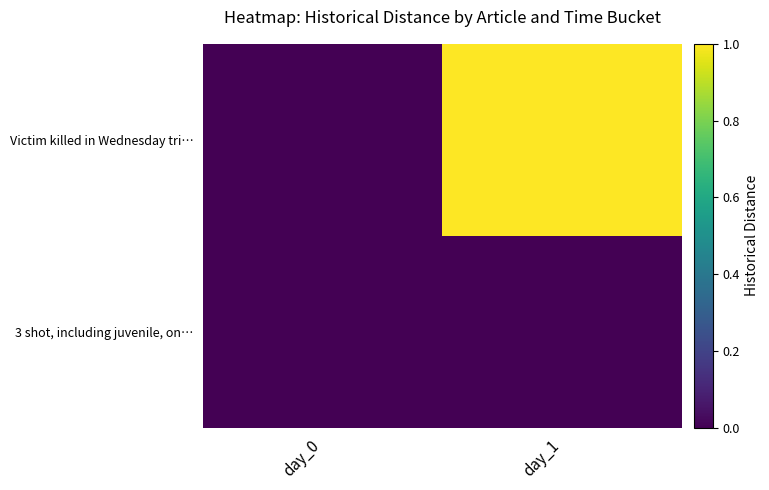

Which series changed the most between day_0 and day_1?

Victim killed in Wednesday tri…